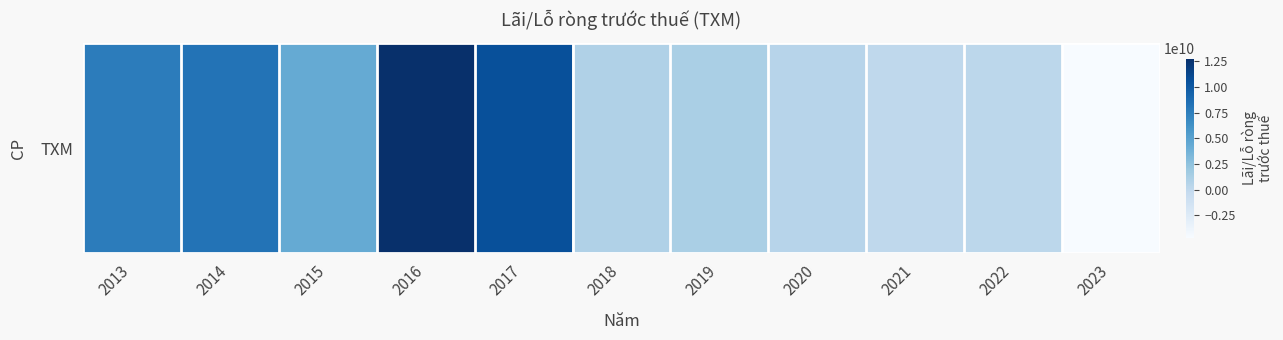

Which has a higher value, 2018 or 2014?

2014